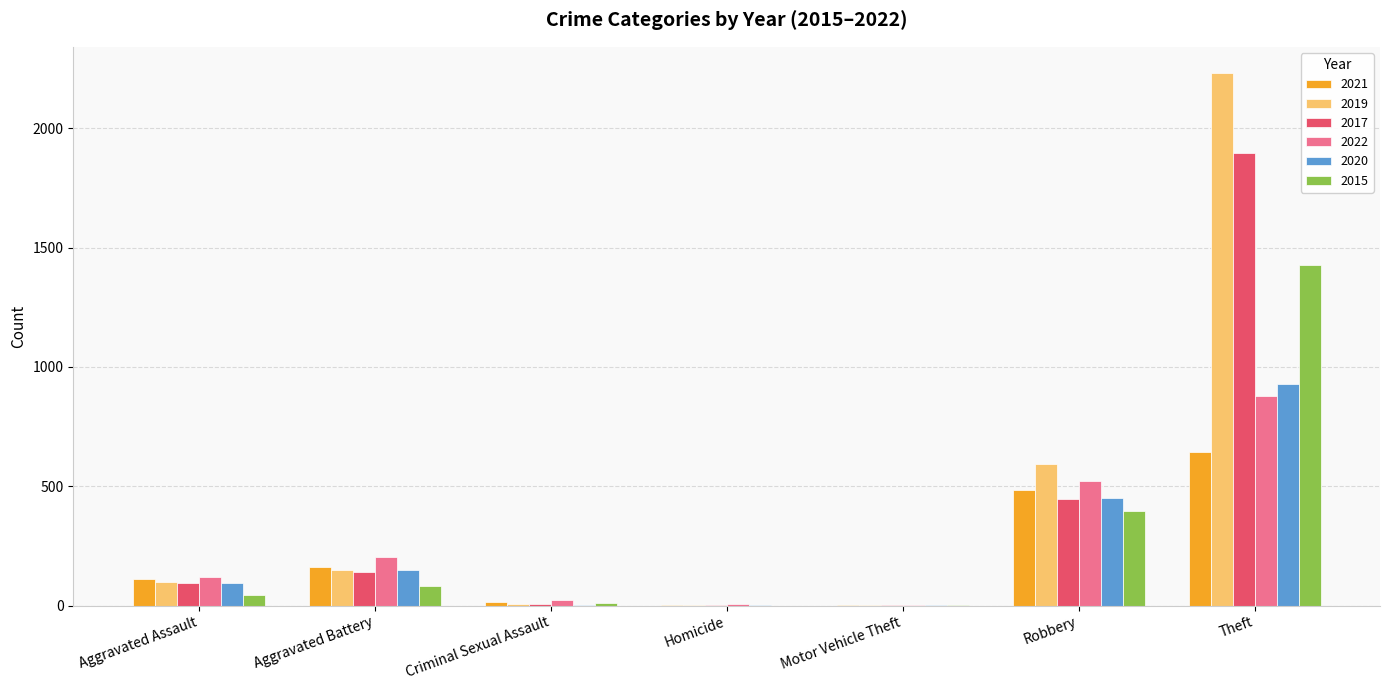

What is the maximum value shown in the chart?

2230